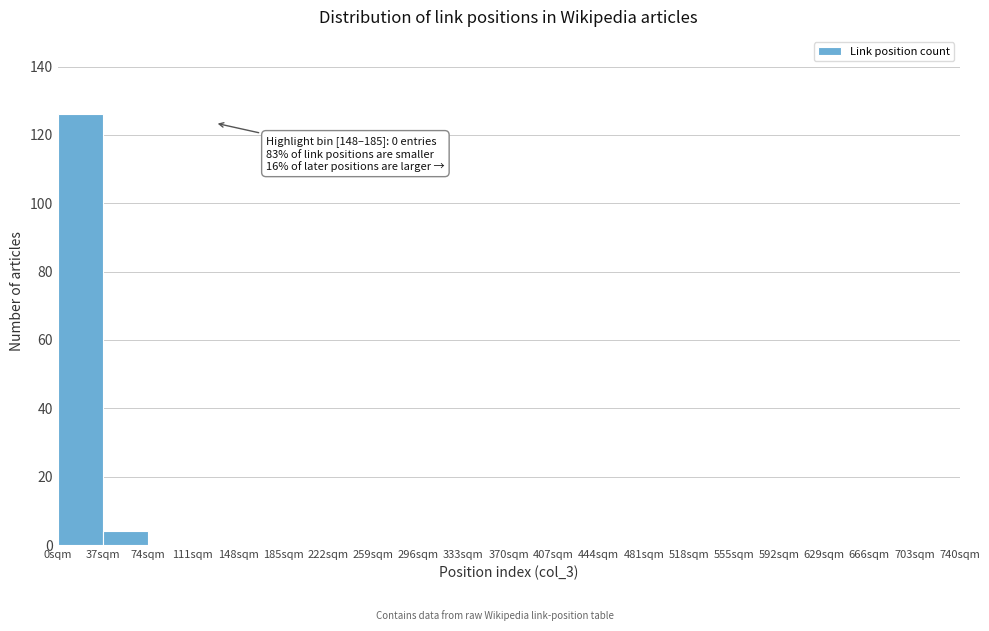

Which range on the x-axis has the tallest bar?

0 to 37